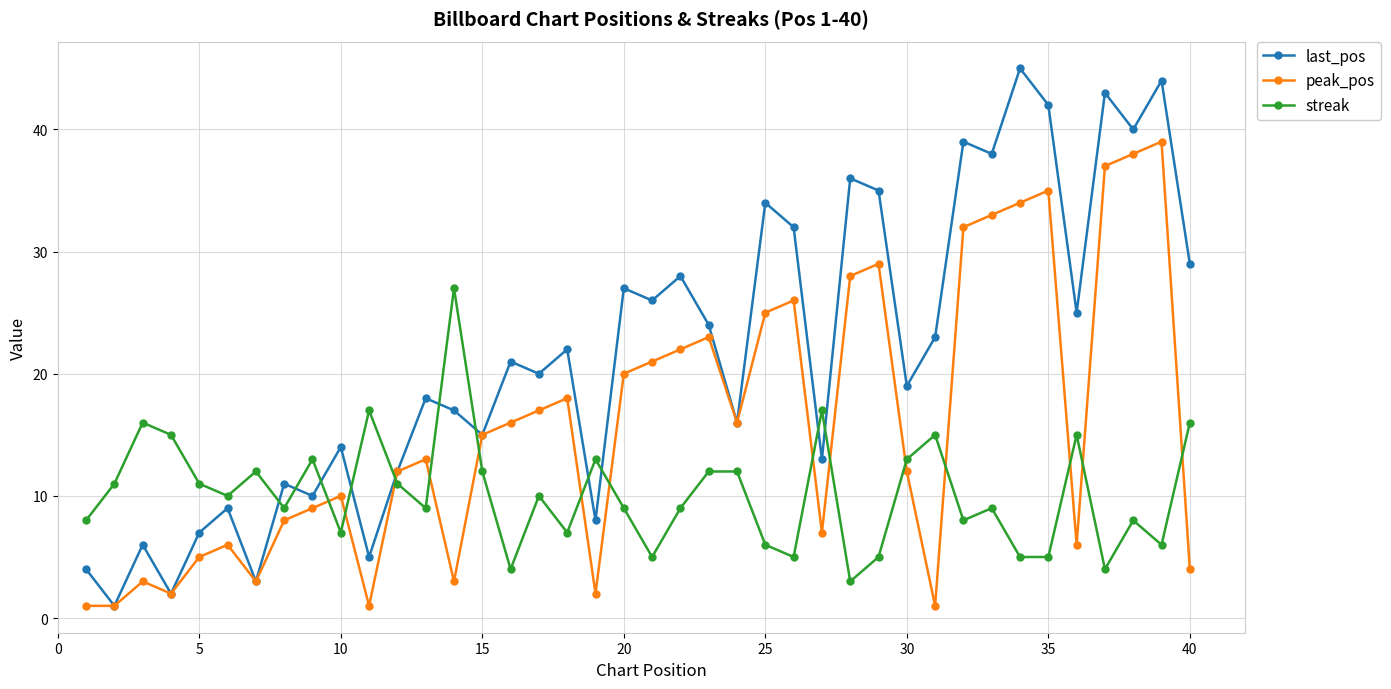

Which series has the largest total across all categories?

last_pos